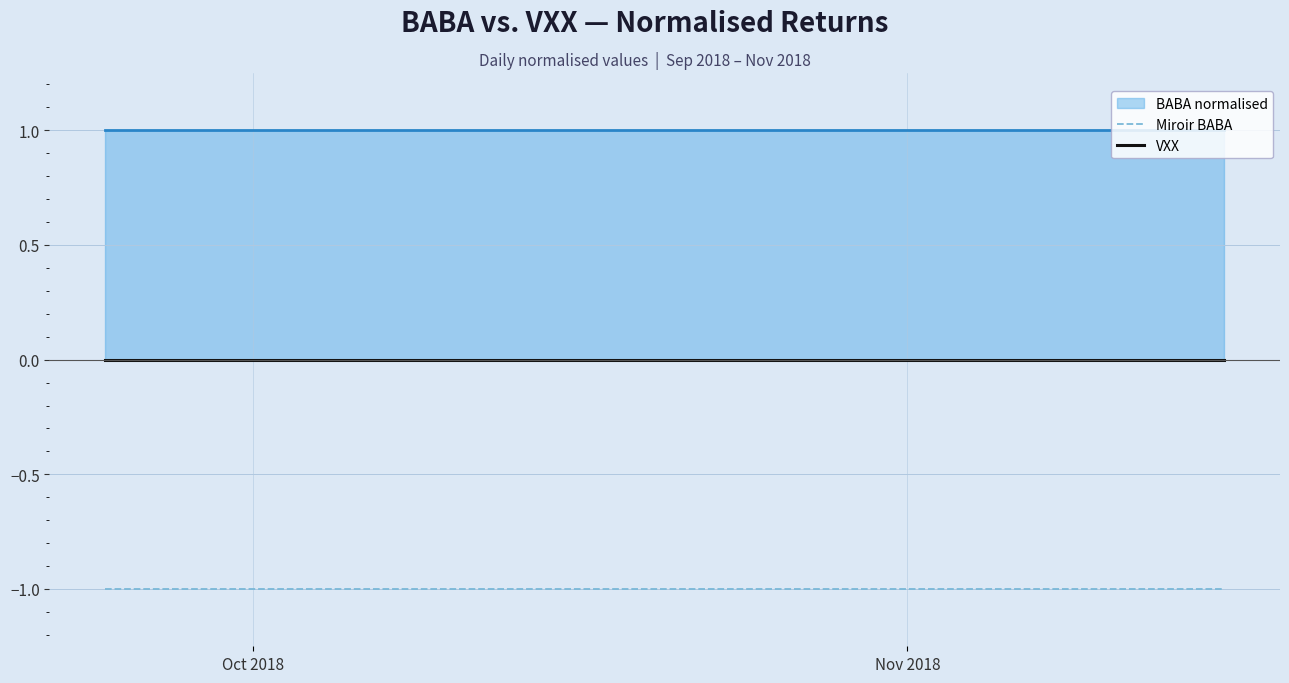

Does the chart have visible grid lines?

Yes